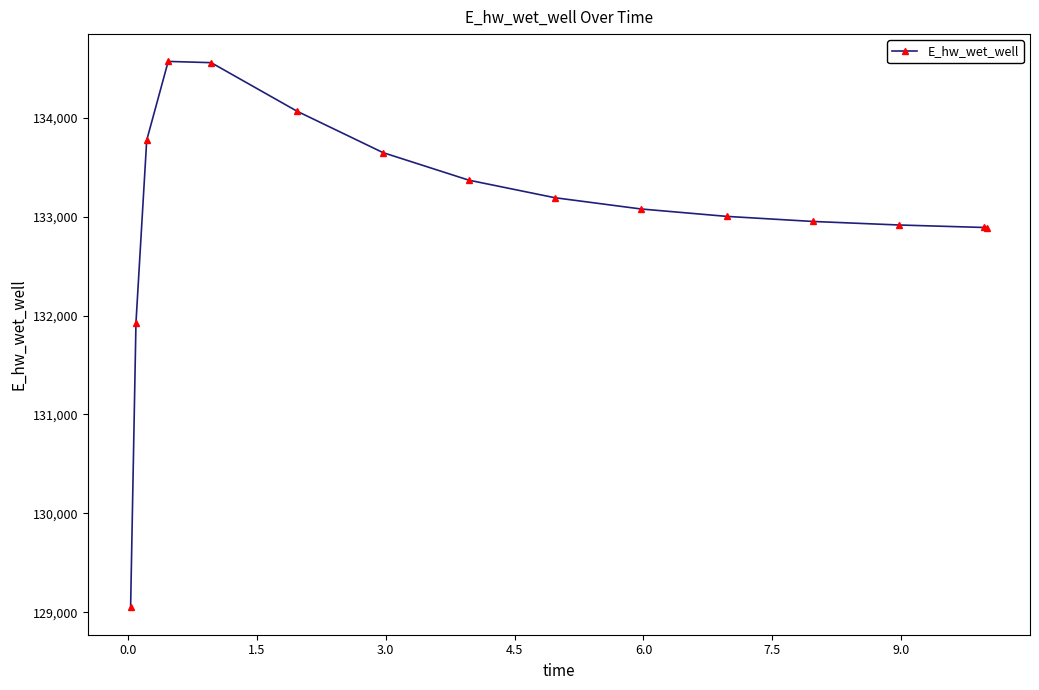

How many values exceed 133077?

8